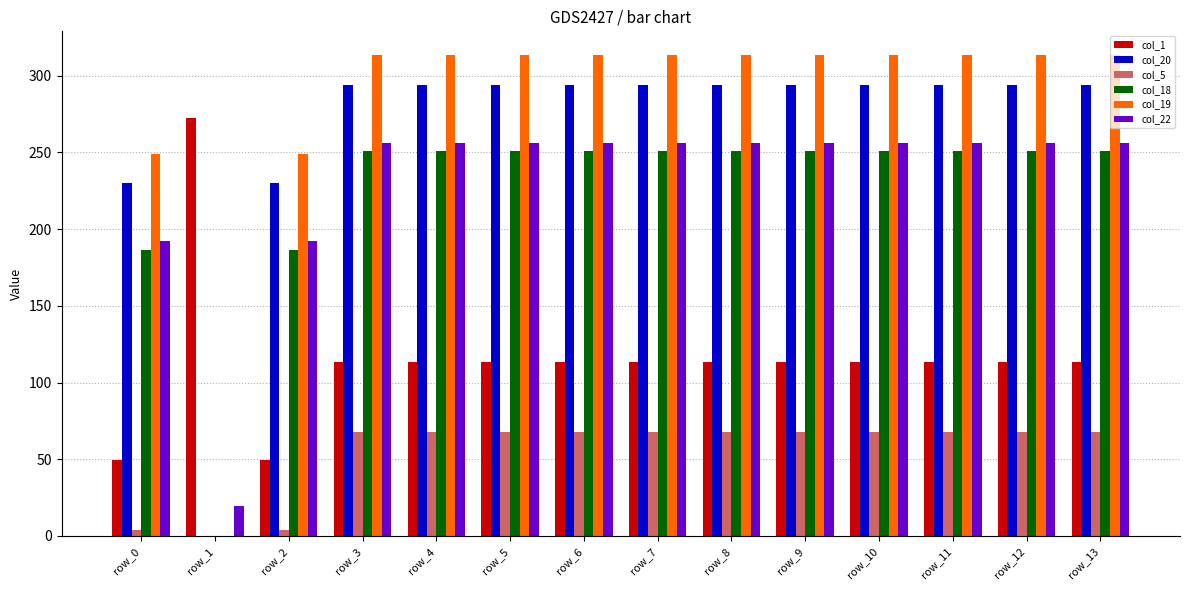

What is the sum of all col_22 values?

3223.5